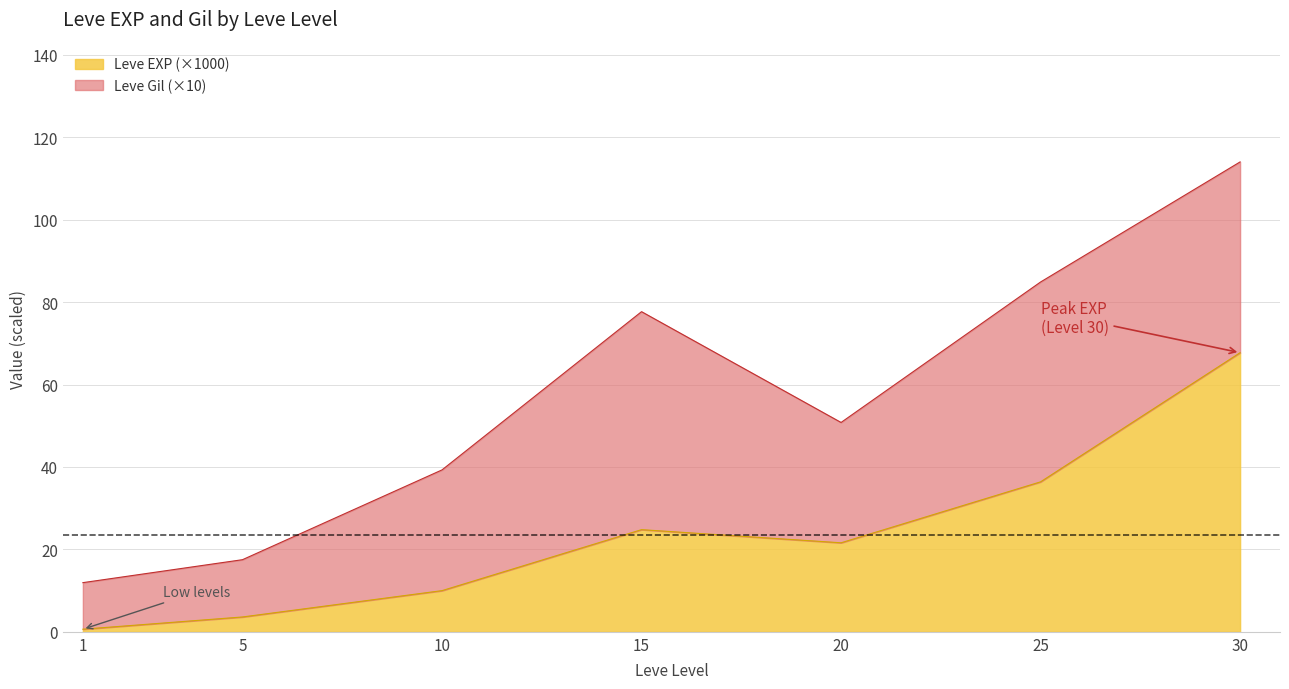

What is the value of the 5th point from the left?

21.6